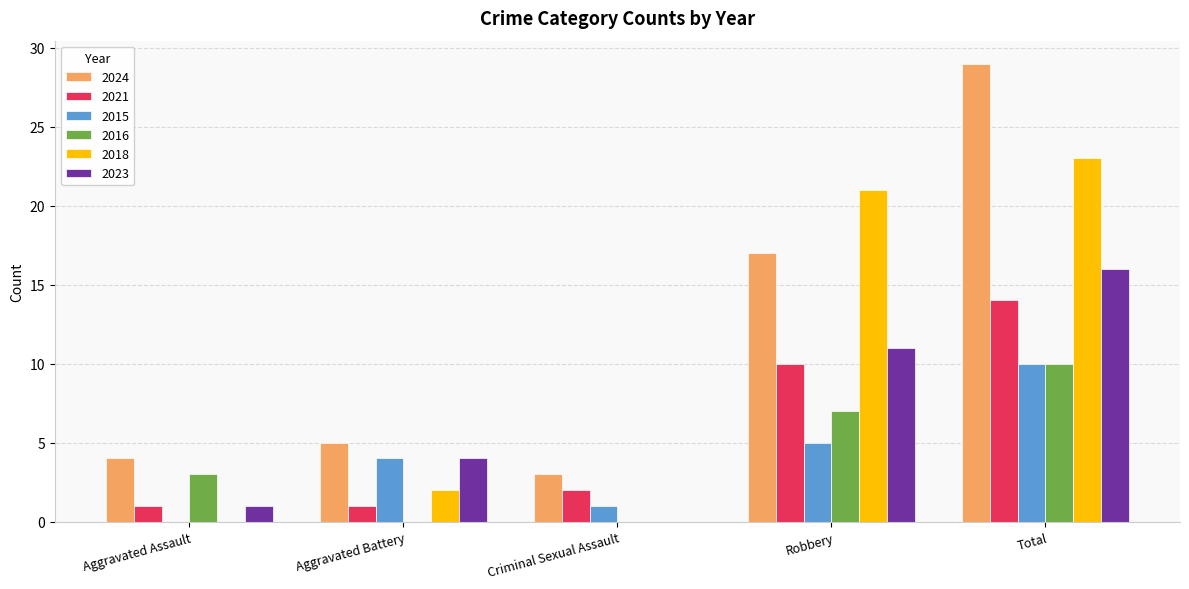

What is the greatest value displayed?

29